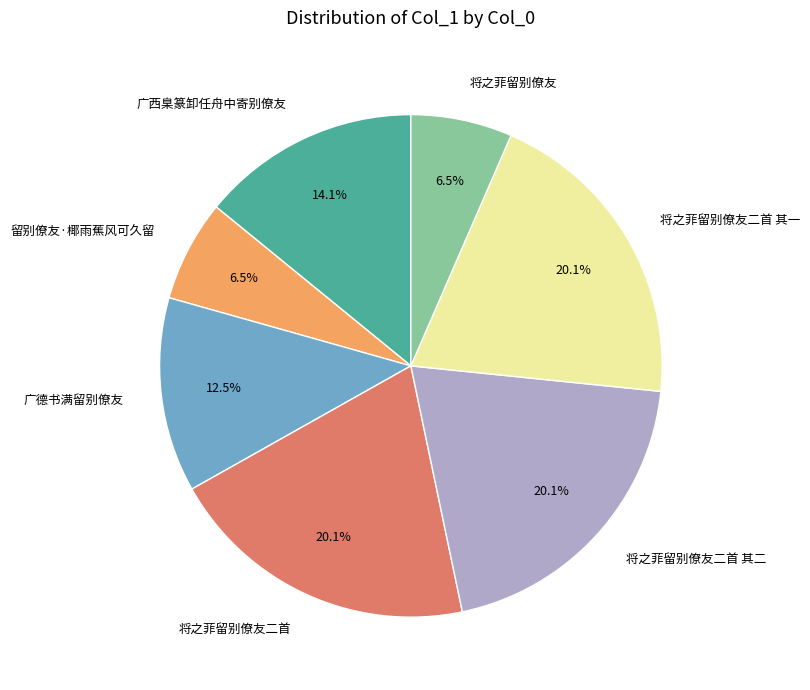

Which has a higher value, 将之菲留别僚友二首 其一 or 广西臬篆卸任舟中寄别僚友?

将之菲留别僚友二首 其一